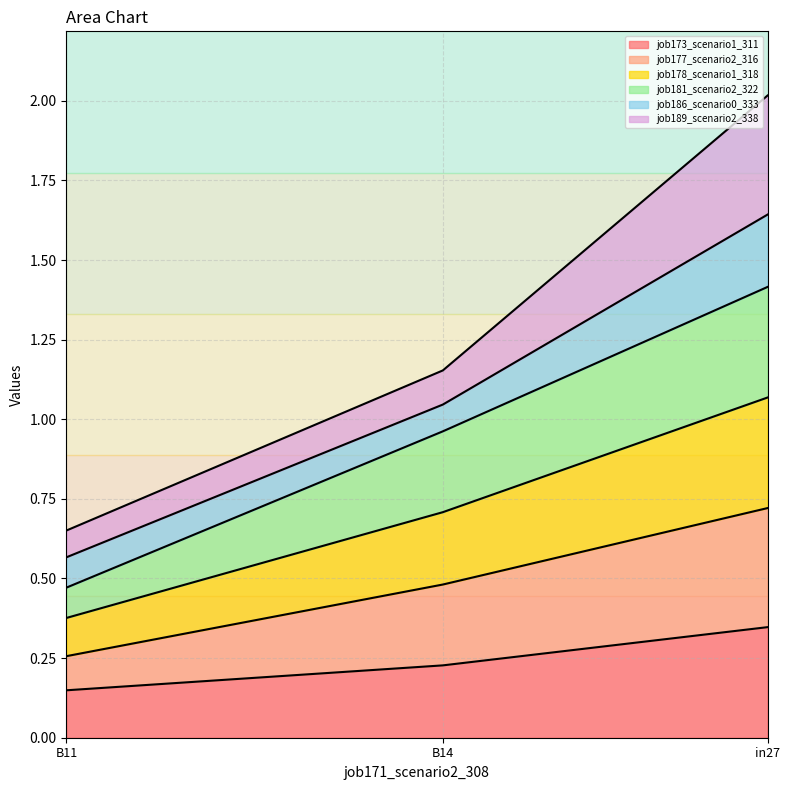

What is the label of the 2nd point from the right?

B14